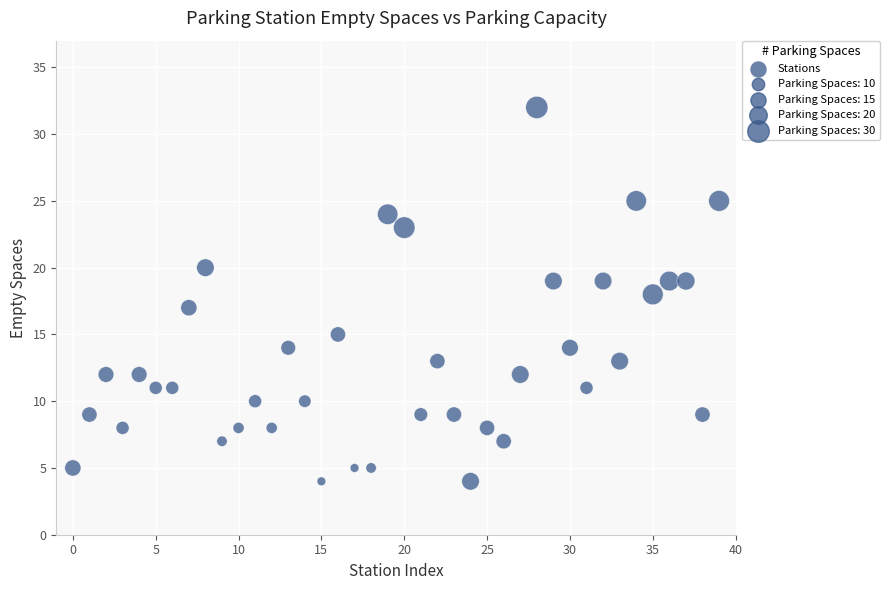

What is the range of Y values (max minus min)?

28